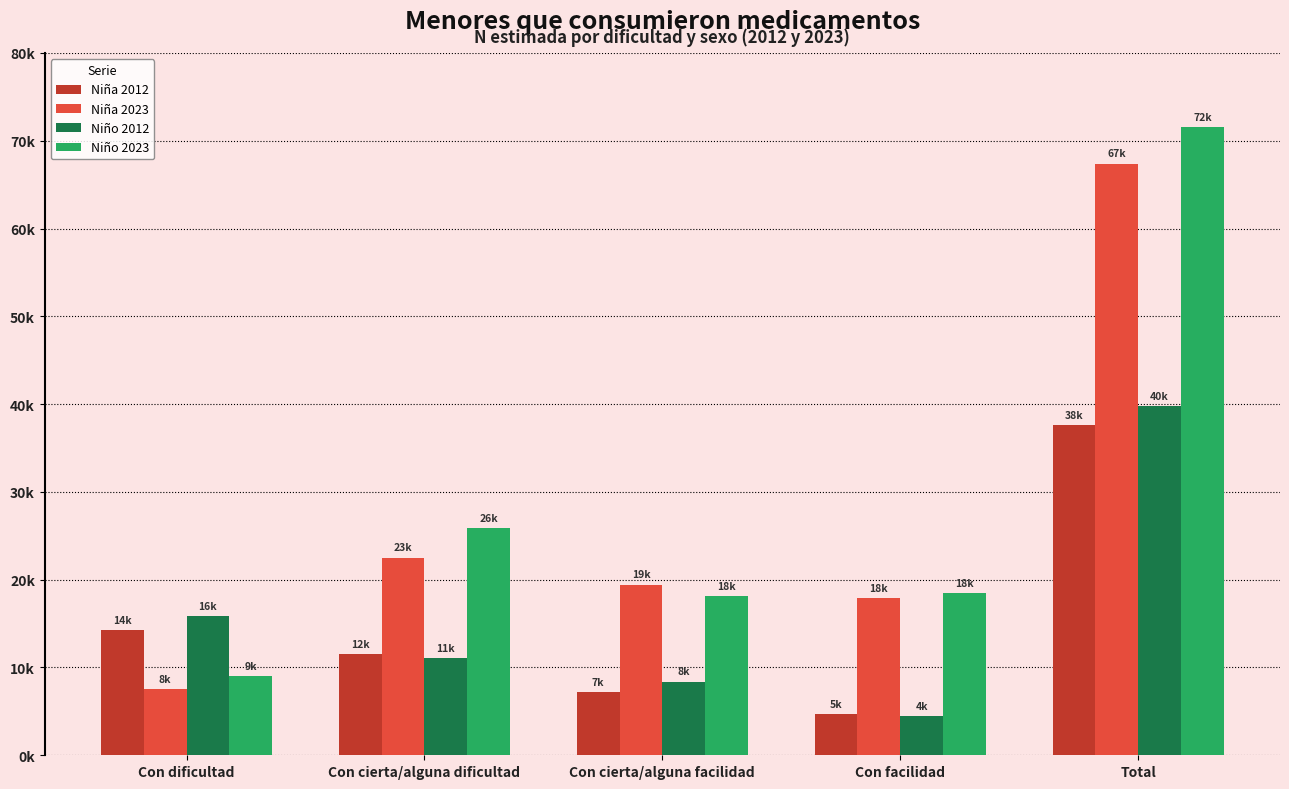

What value does the Niño 2012 series have at Con facilidad, to the nearest 10?

4460